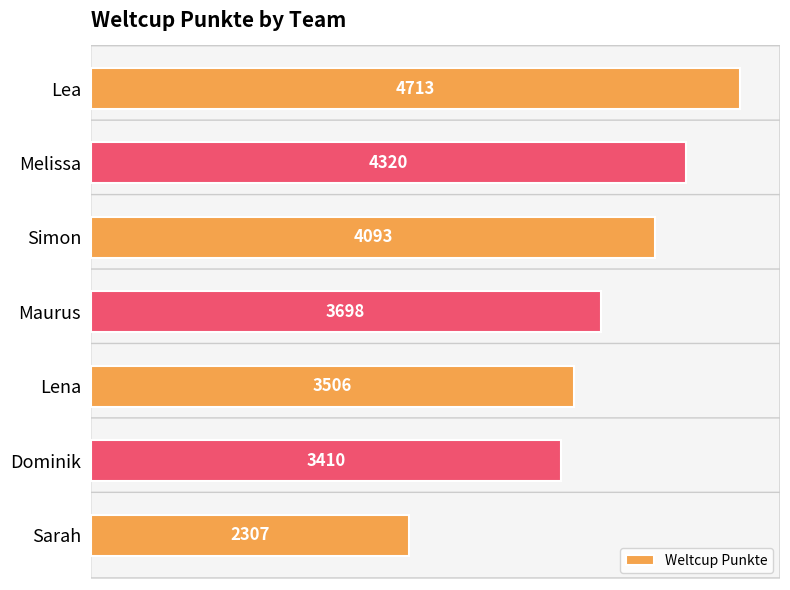

What is the greatest value displayed?

4713